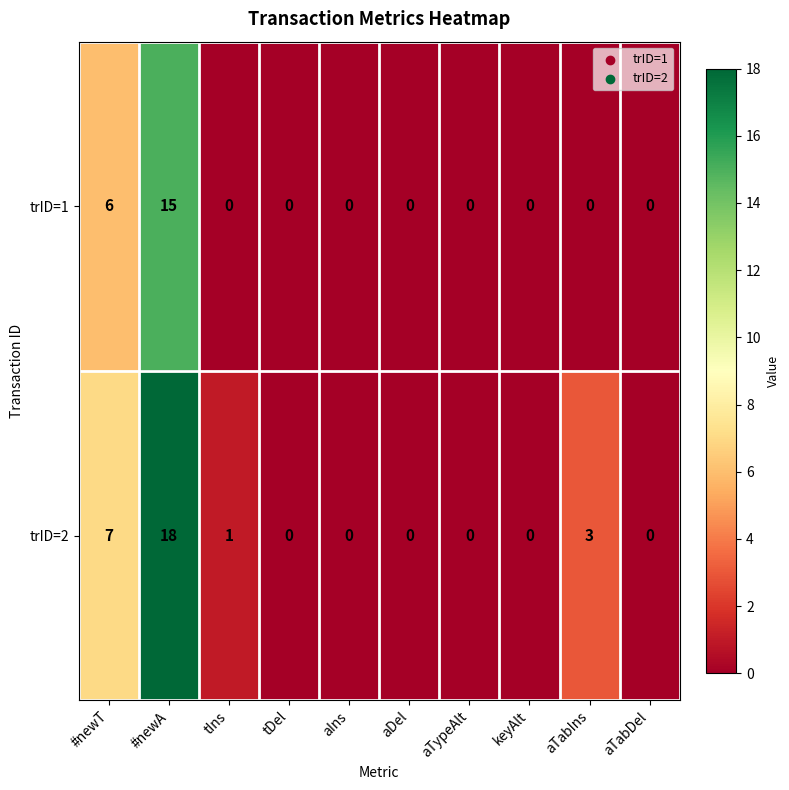

List the series in order of their peak value, lowest first.

trID=1, trID=2